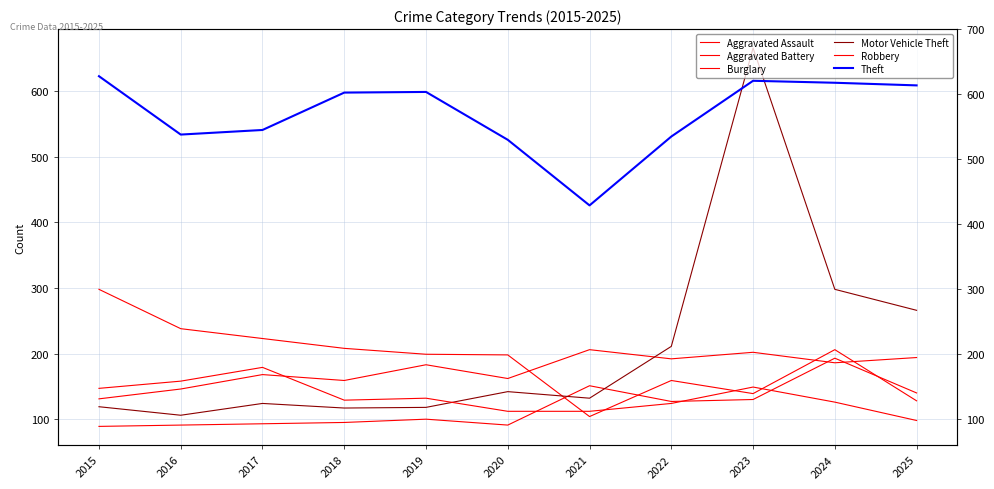

Which series ends up on top after the final intersection of Motor Vehicle Theft and Aggravated Assault?

Motor Vehicle Theft